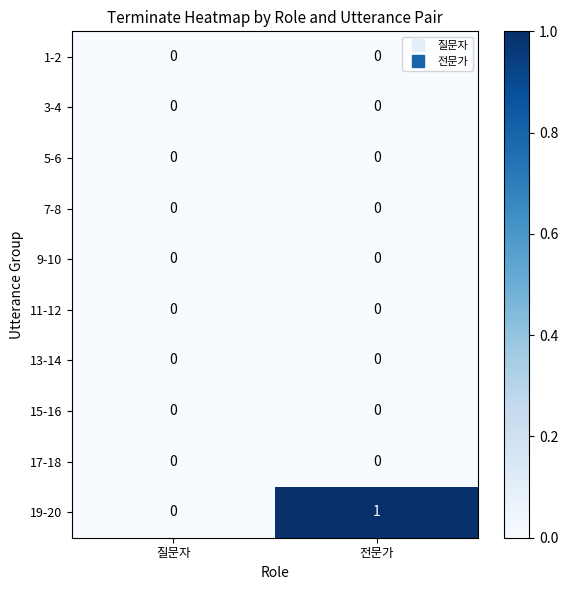

At which category is the sum across all series the highest?

전문가